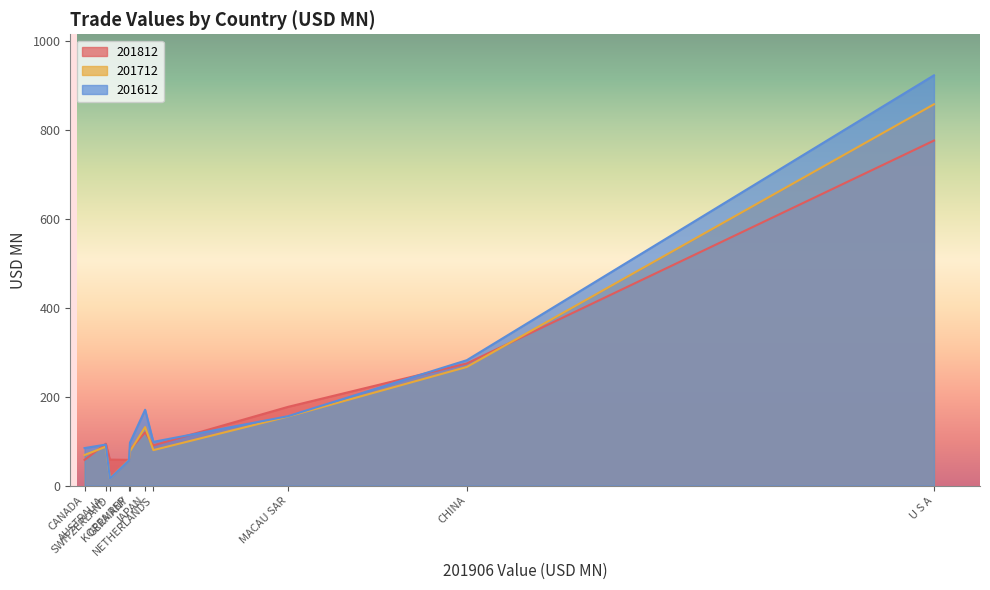

List the series in order of their peak value, highest first.

201612, 201712, 201812